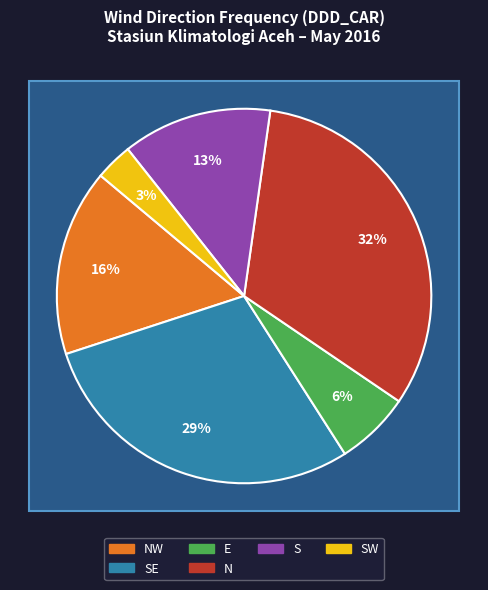

Is it true that NW is 5% of the pie?

False